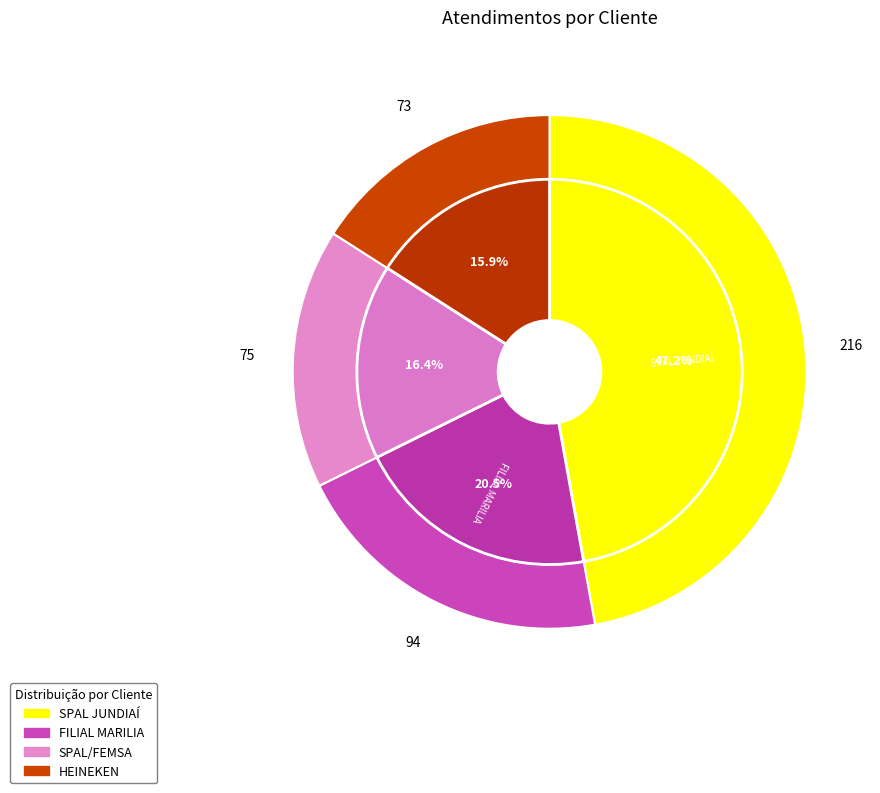

Which has a higher value, HEINEKEN or SPAL/FEMSA?

SPAL/FEMSA